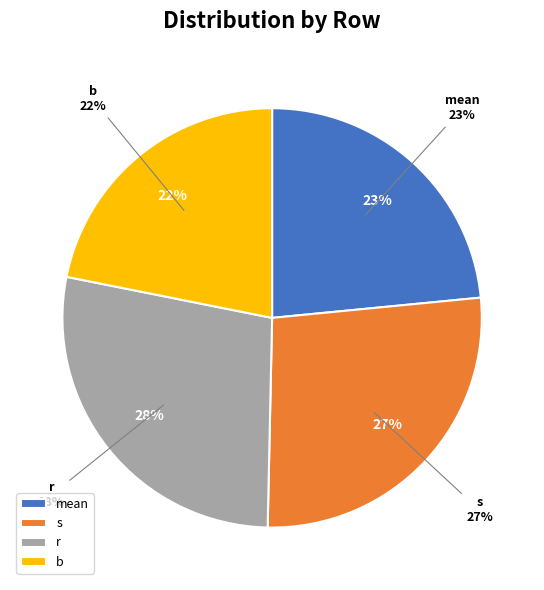

Does s account for over 50% of the chart?

No